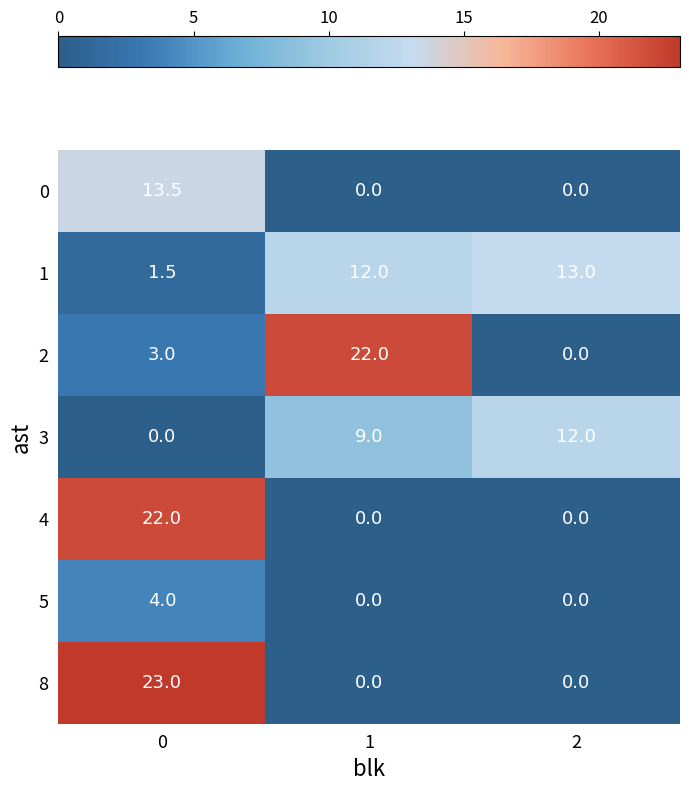

What is the total value across all series at 0?

67.0